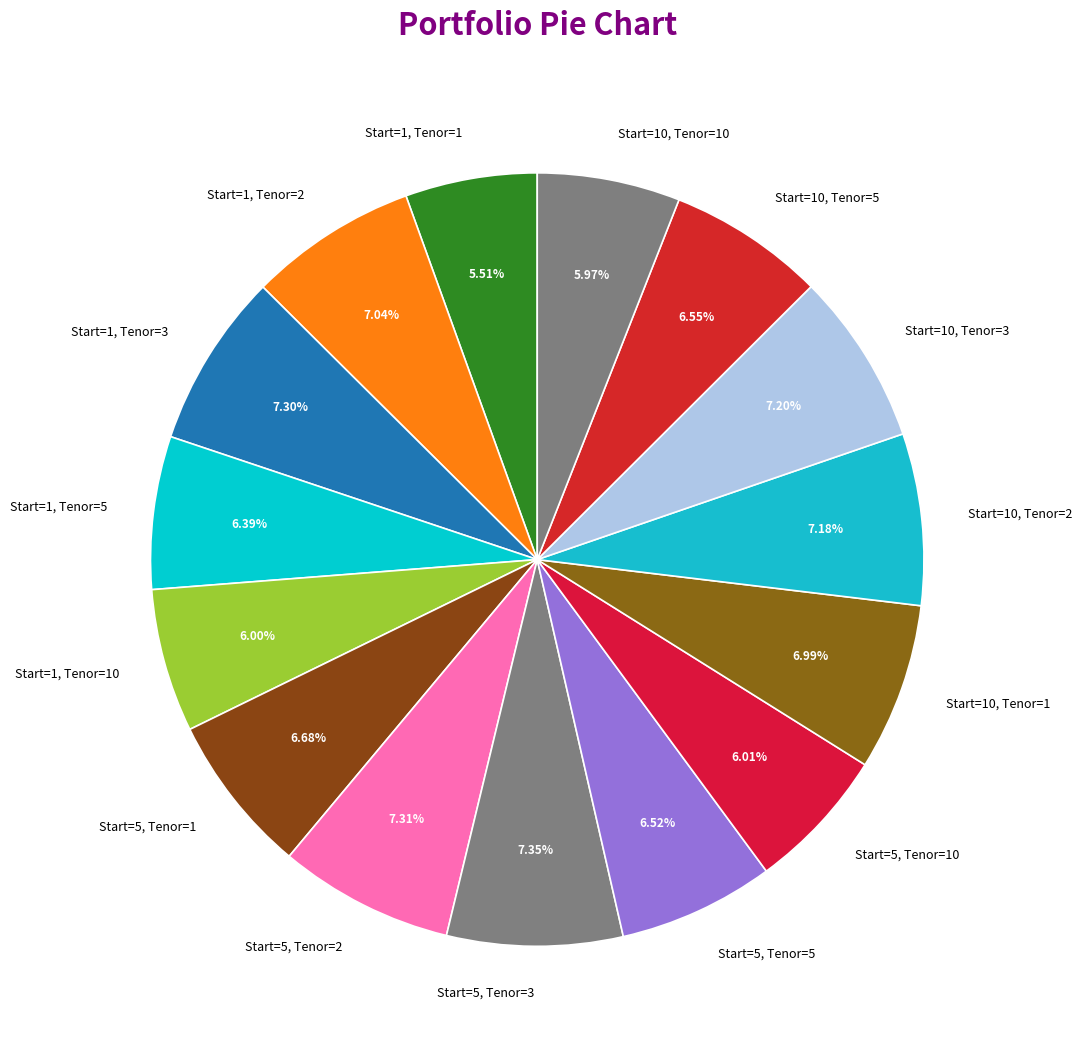

To the nearest percent, what percentage of the pie is Start=10, Tenor=10?

6%